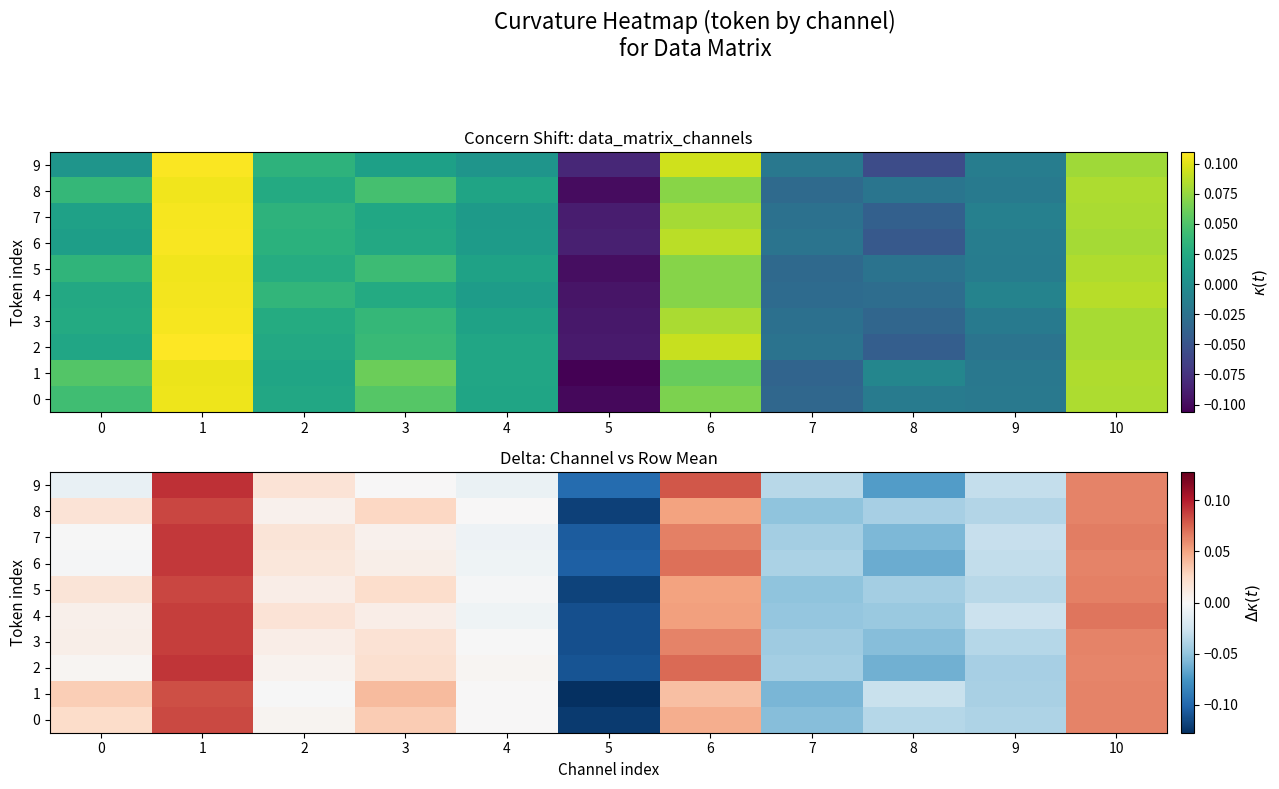

Where is 9 nearest to the value 0?

3